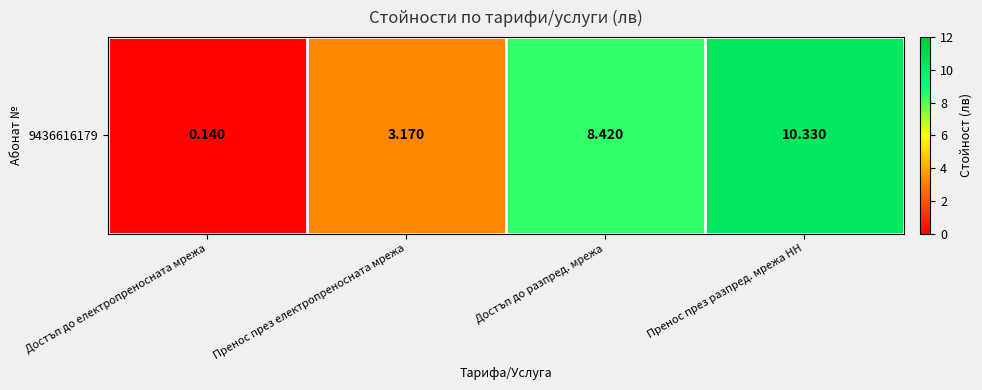

Rank the categories by value from lowest to highest.

Достъп до електропреносната мрежа, Пренос през електропреносната мрежа, Достъп до разпред. мрежа, Пренос през разпред. мрежа НН